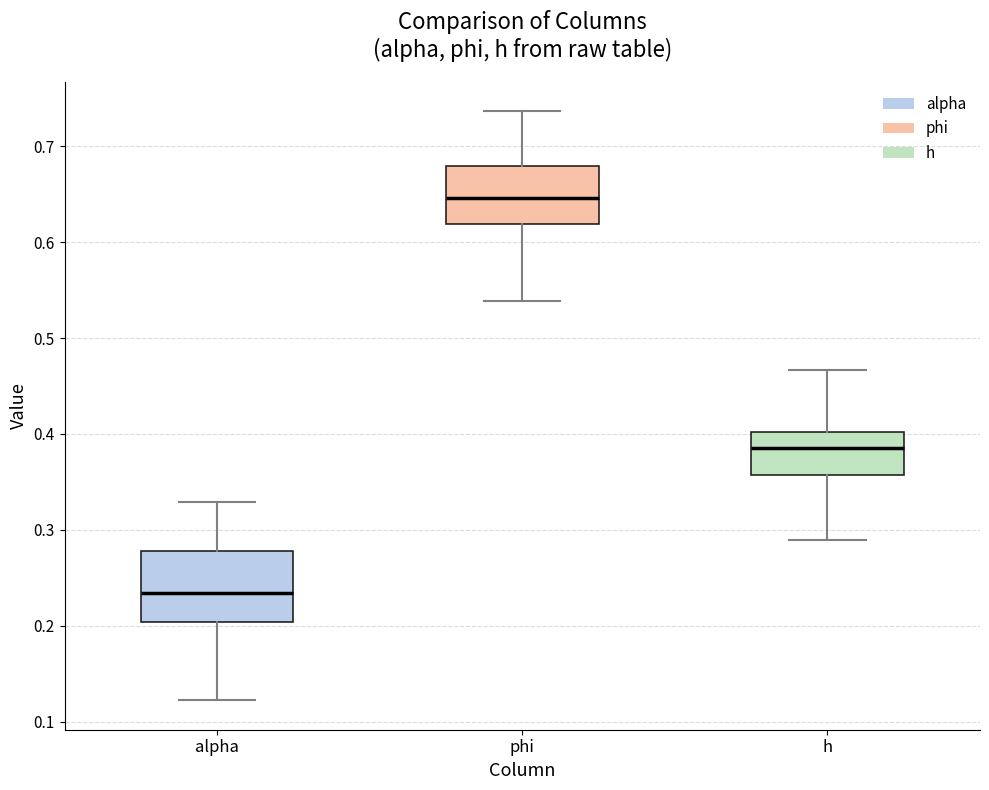

Comparing the boxes themselves (not the whiskers), which one is the tallest?

alpha